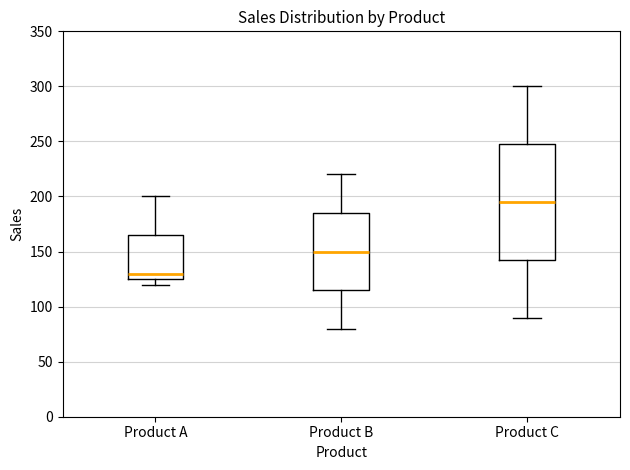

Which box is the tallest, from its lower edge to its upper edge?

Product C